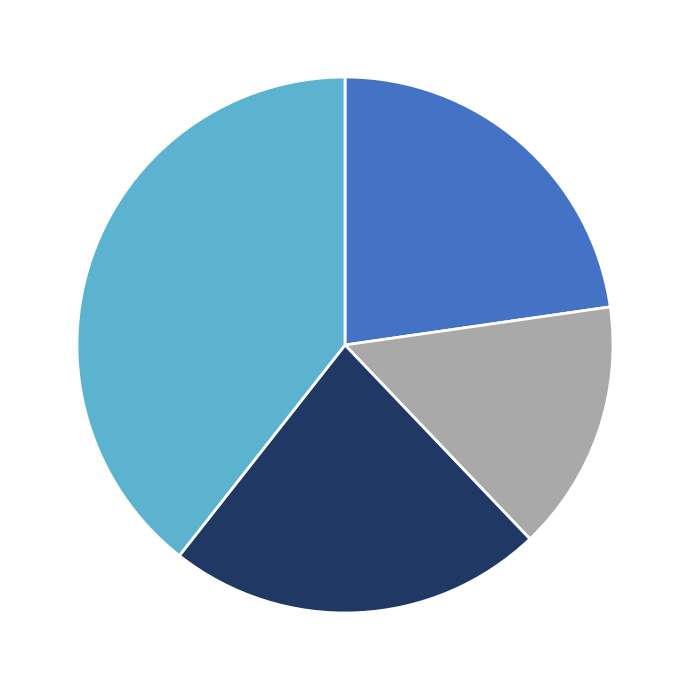

How many slices are in this pie chart?

4